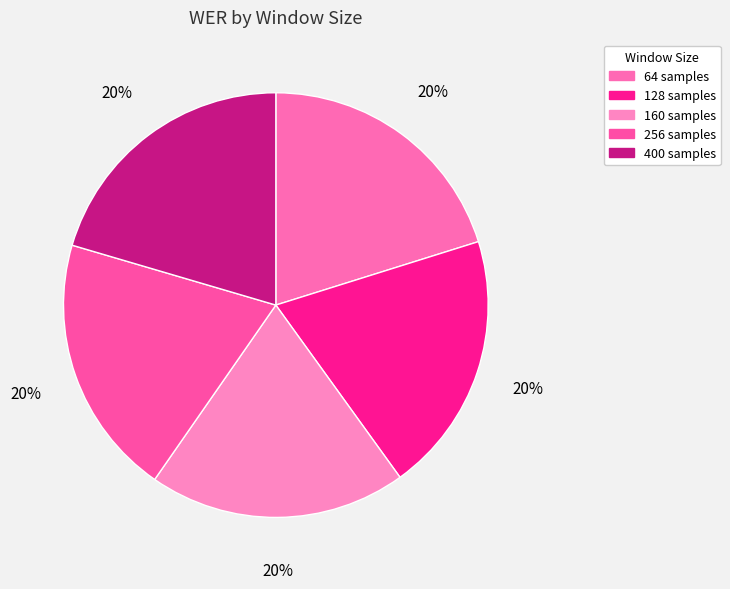

To the nearest percent, what percentage of the pie is 160?

20%